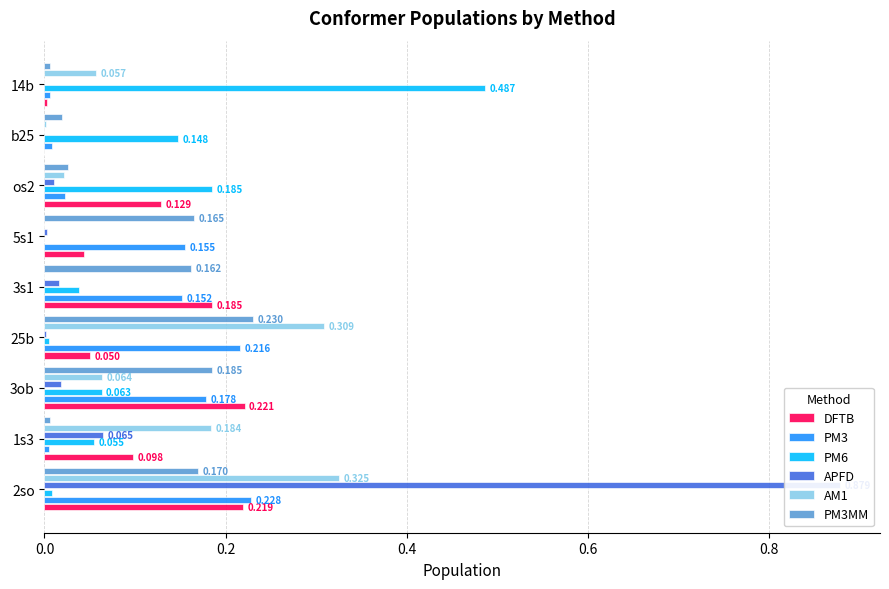

Is the value of PM6 at b25 greater than the value of DFTB at 25b?

Yes